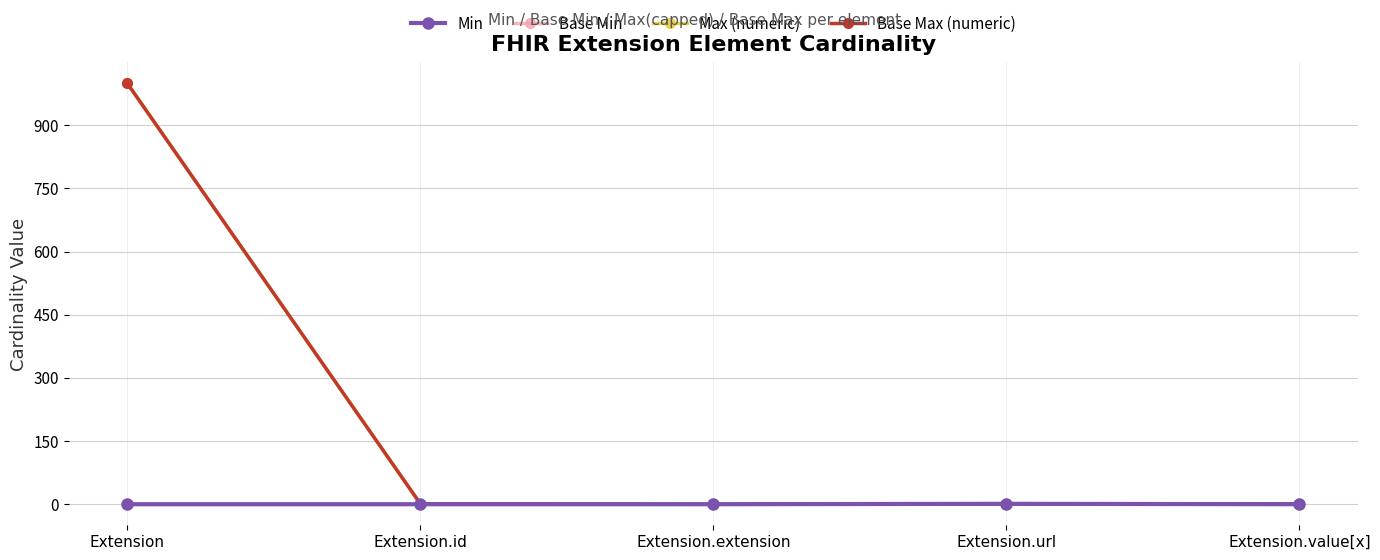

True or false: Base Max (numeric) and Max (numeric) cross at least once.

False